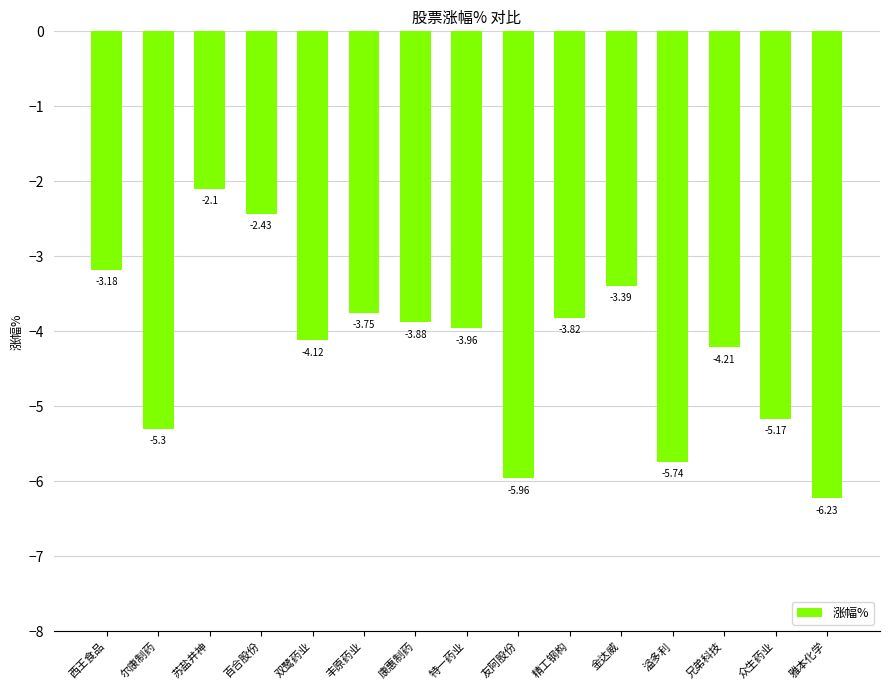

What is the average value?

-4.2